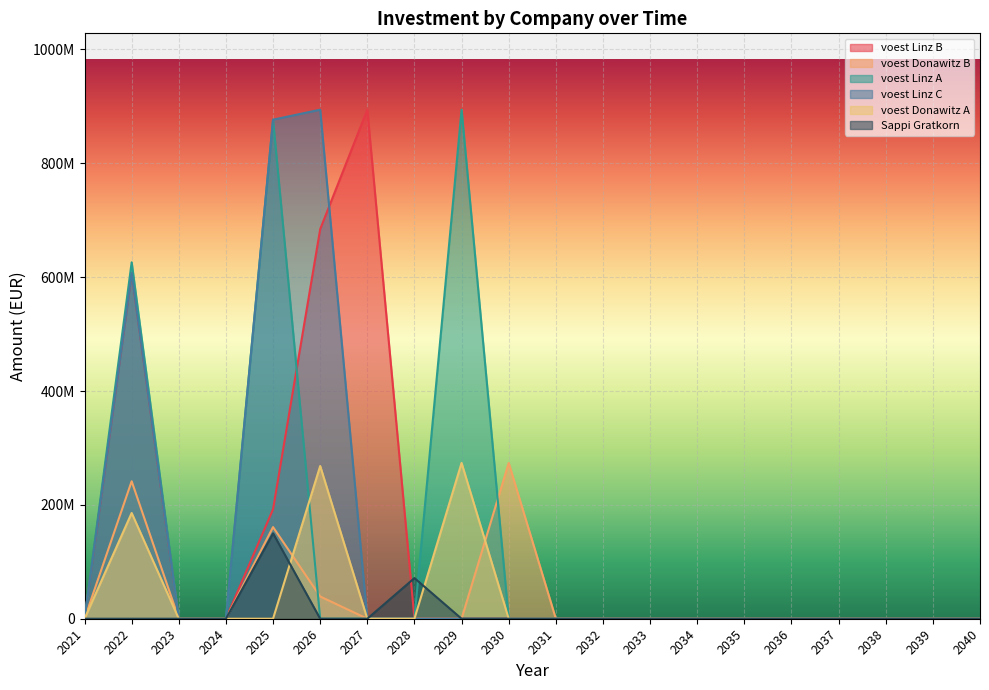

At which label is voest Donawitz B closest to 136850000?

2025